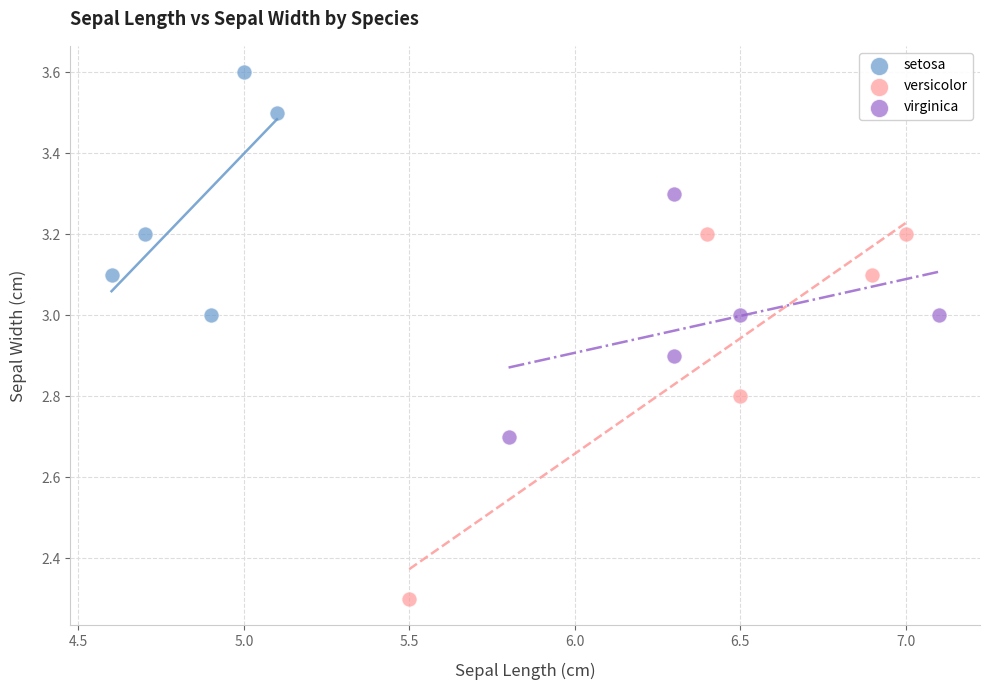

Which series contains the highest Y value?

setosa